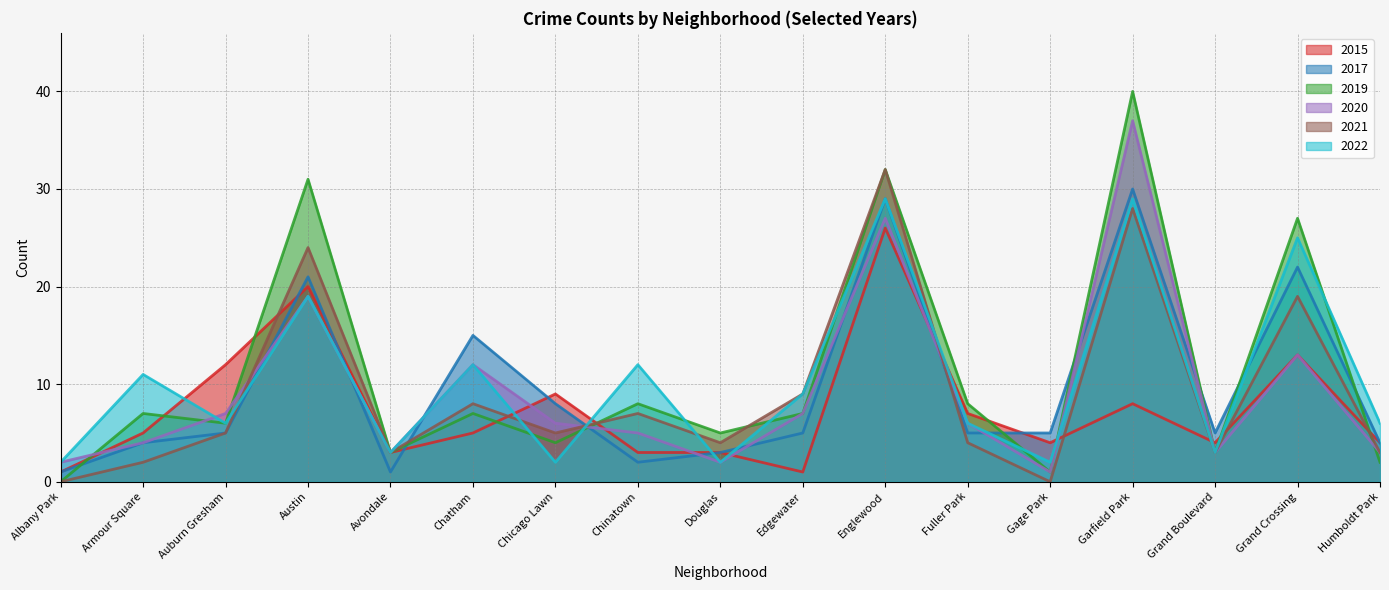

Does the chart display data point markers on the line(s)?

No